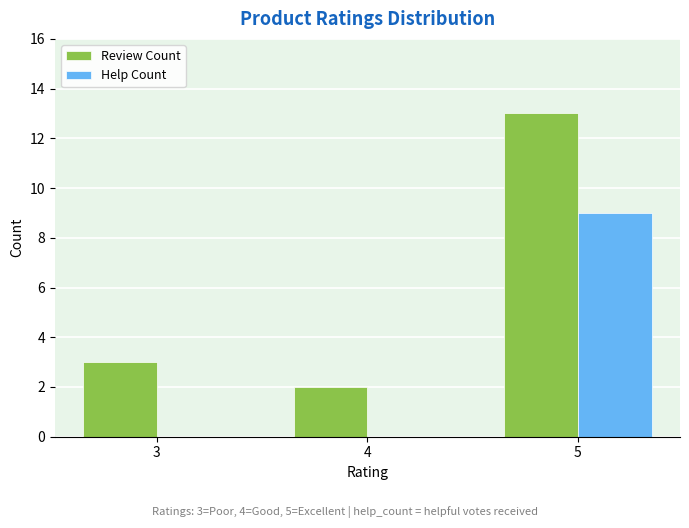

Is the value of Help Count at 4 greater than the value of Review Count at 5?

No